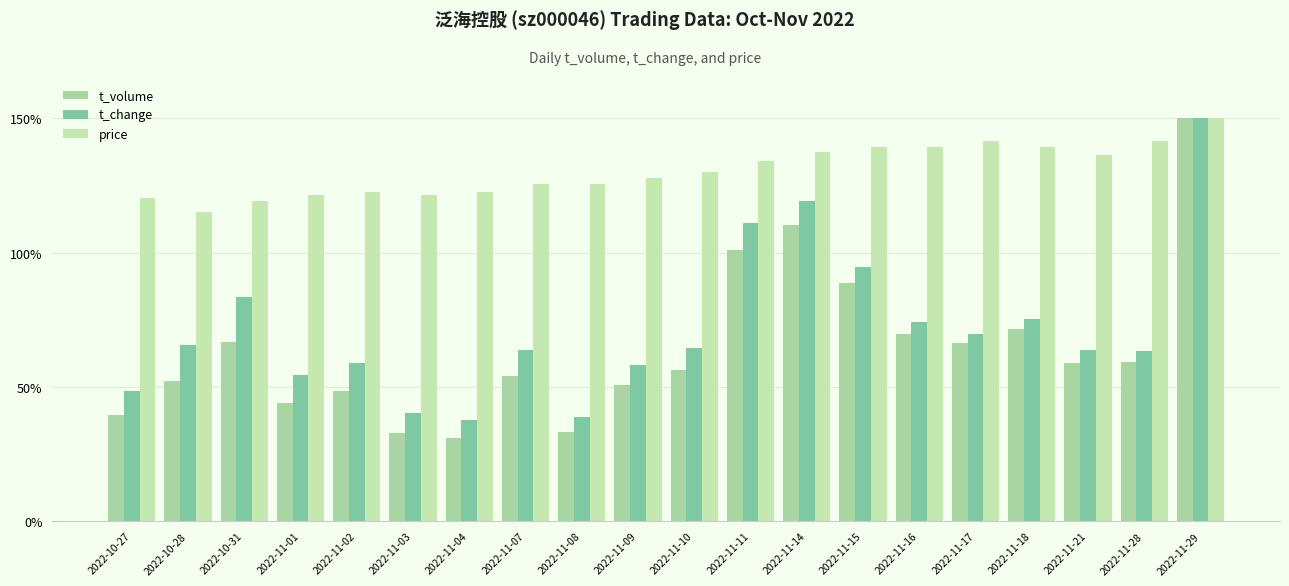

Reading right to left, what are all the values shown in this chart?

t_volume: 150.0	59.4	58.7	71.7	66.4	69.8	88.7	110.4	101.0	56.1	50.7	33.1	54.1	31.0	32.8	48.4	44.1	66.6	52.0	39.6
t_change: 150.0	63.2	63.8	75.3	69.6	74.0	94.5	119.4	111.1	64.5	58.1	38.9	63.8	37.7	40.2	58.7	54.3	83.6	65.7	48.5
price: 150.0	141.5	136.3	139.4	141.5	139.4	139.4	137.3	134.2	129.9	127.8	125.7	125.7	122.5	121.5	122.5	121.5	119.4	115.1	120.4